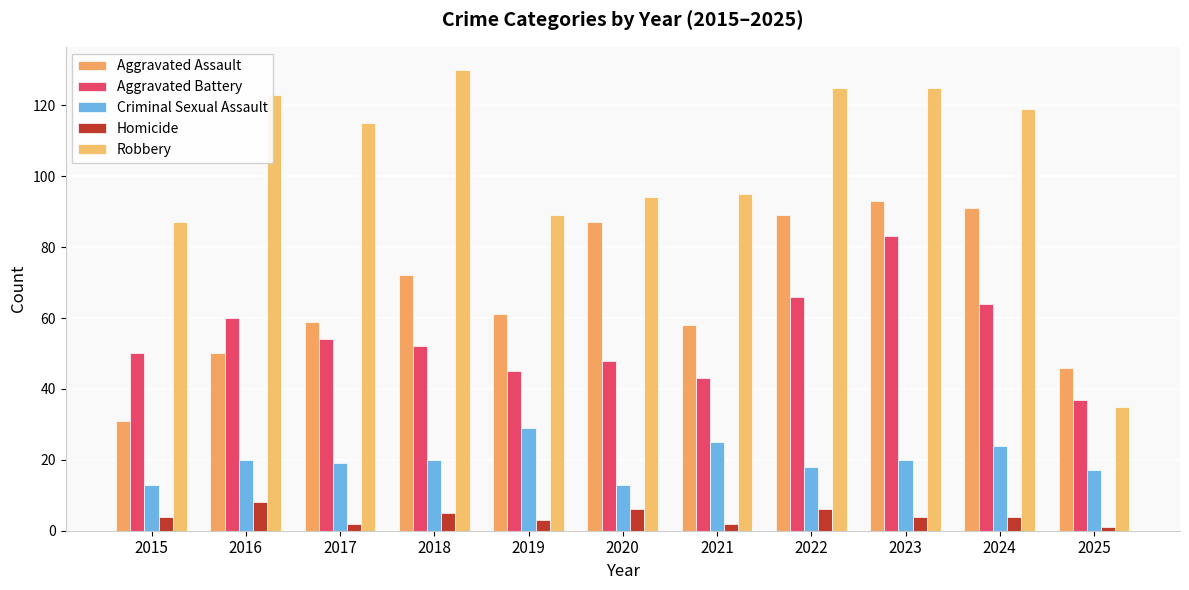

At which label is Aggravated Battery closest to 60?

2016